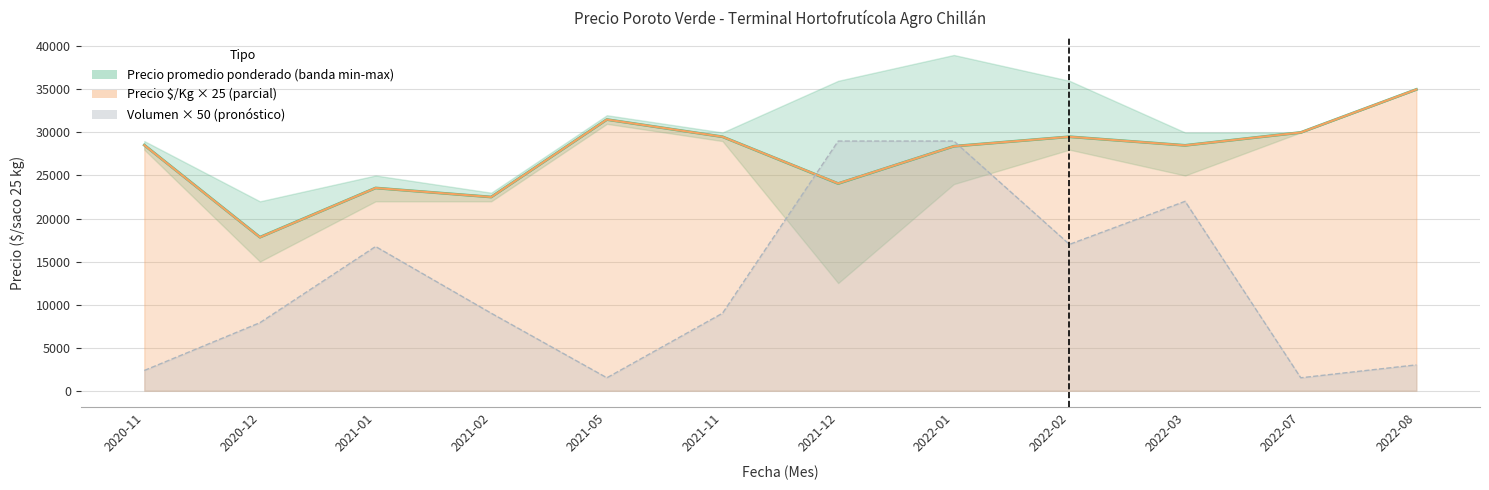

At 2022-08, list the series in order from largest to smallest.

Precio promedio ponderado, Precio $/Kg, Volumen (escalado)